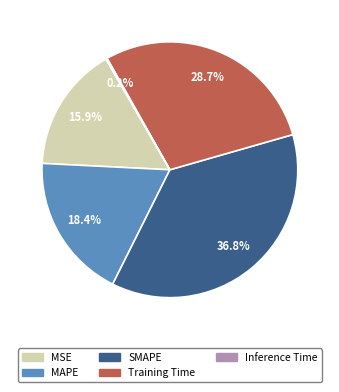

What is the total percentage of SMAPE and MSE?

52.7%